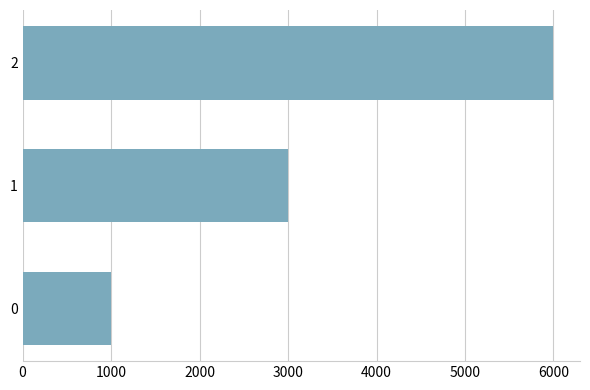

Are the bars horizontal?

Yes